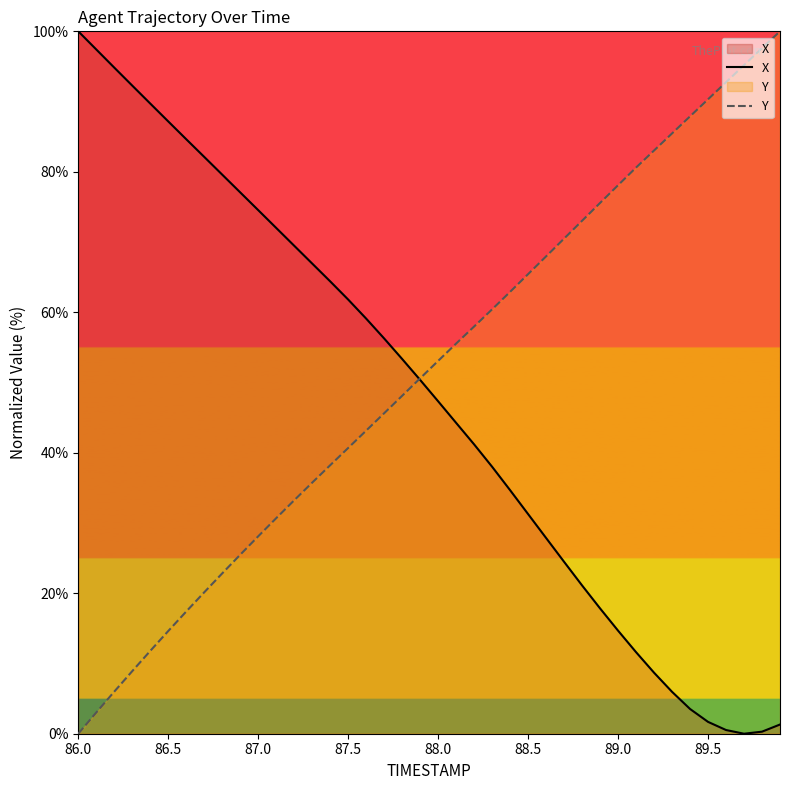

What is the highest value of the X series?

100.0